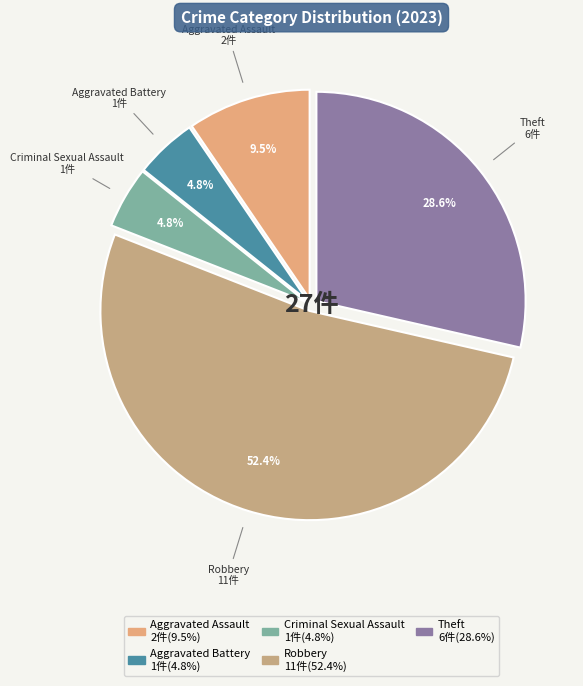

Approximately how many times larger is the value at Aggravated Battery compared to Aggravated Assault?

0.5